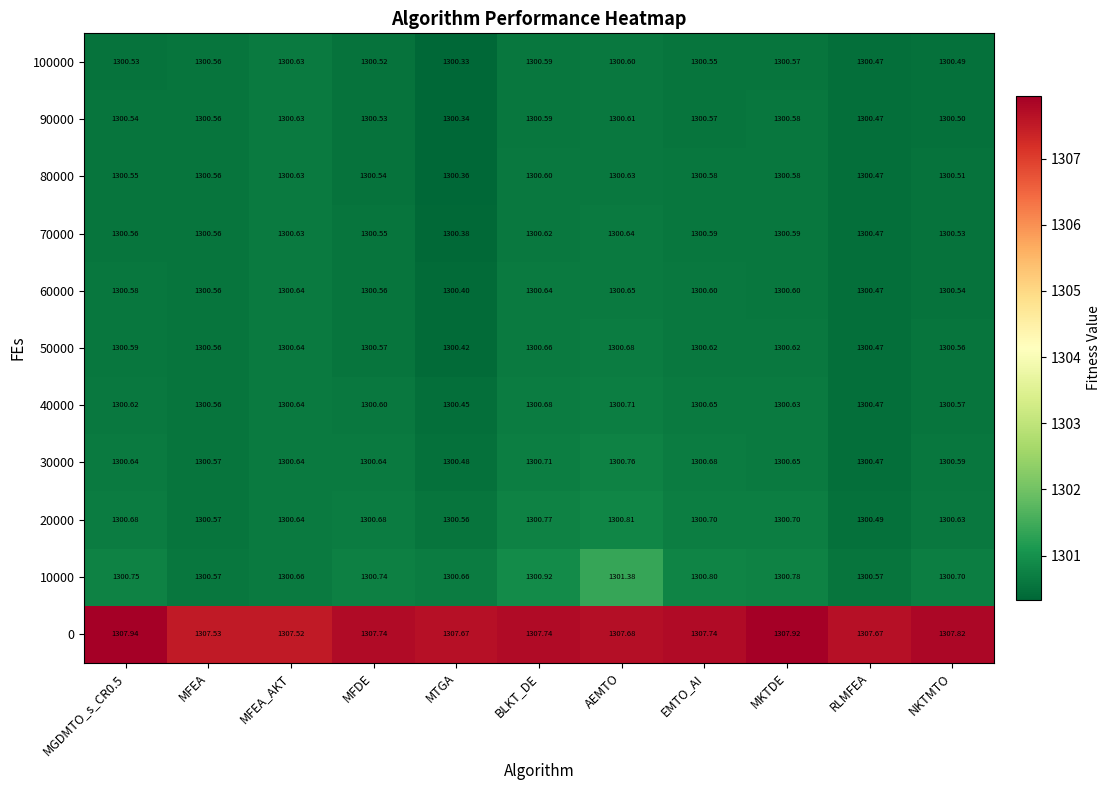

At which label is 20000 closest to 1300?

RLMFEA